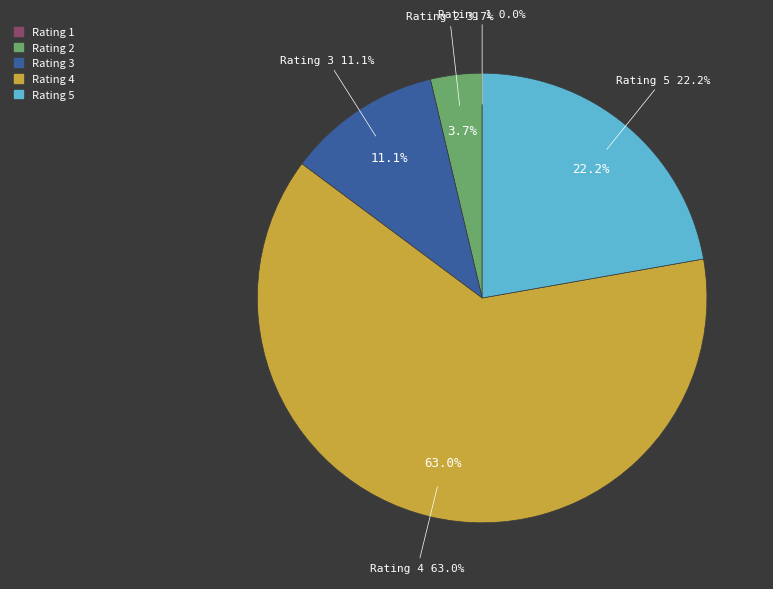

The 3 slice represents 1% of the pie. True or false?

False